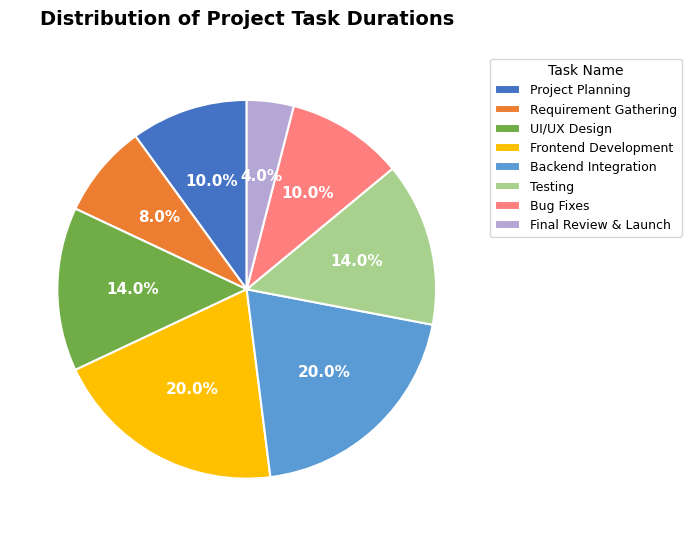

True or false: Final Review & Launch accounts for 12% of the total.

False